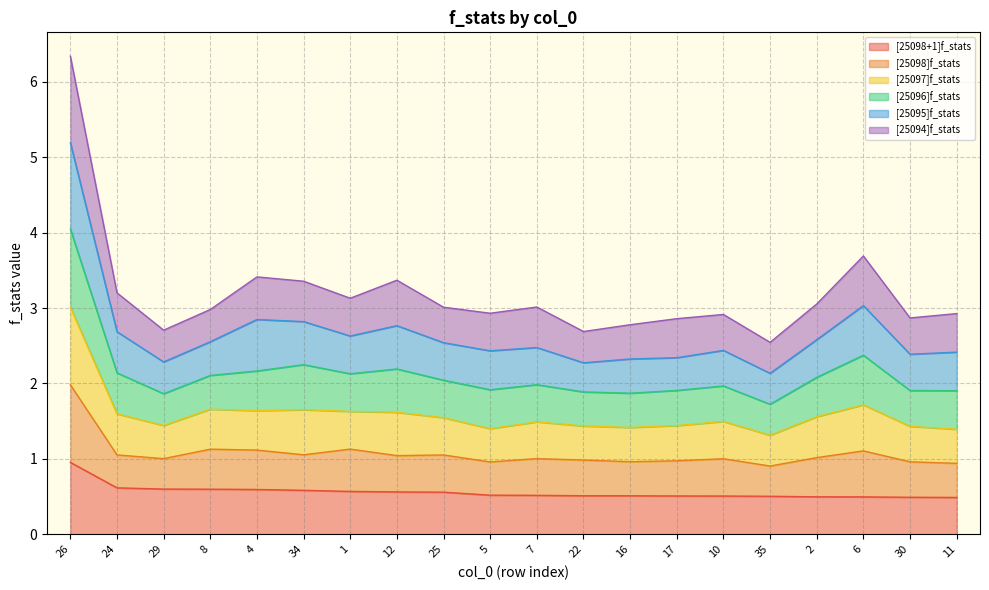

What is the total value across all series at 6?

3.7